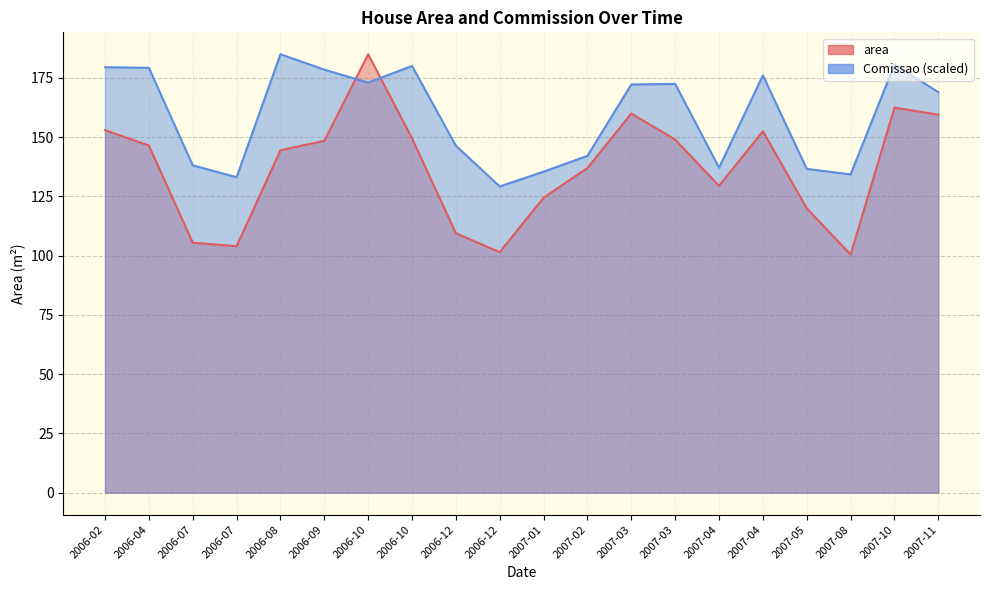

What is the average value of the area series?

137.1